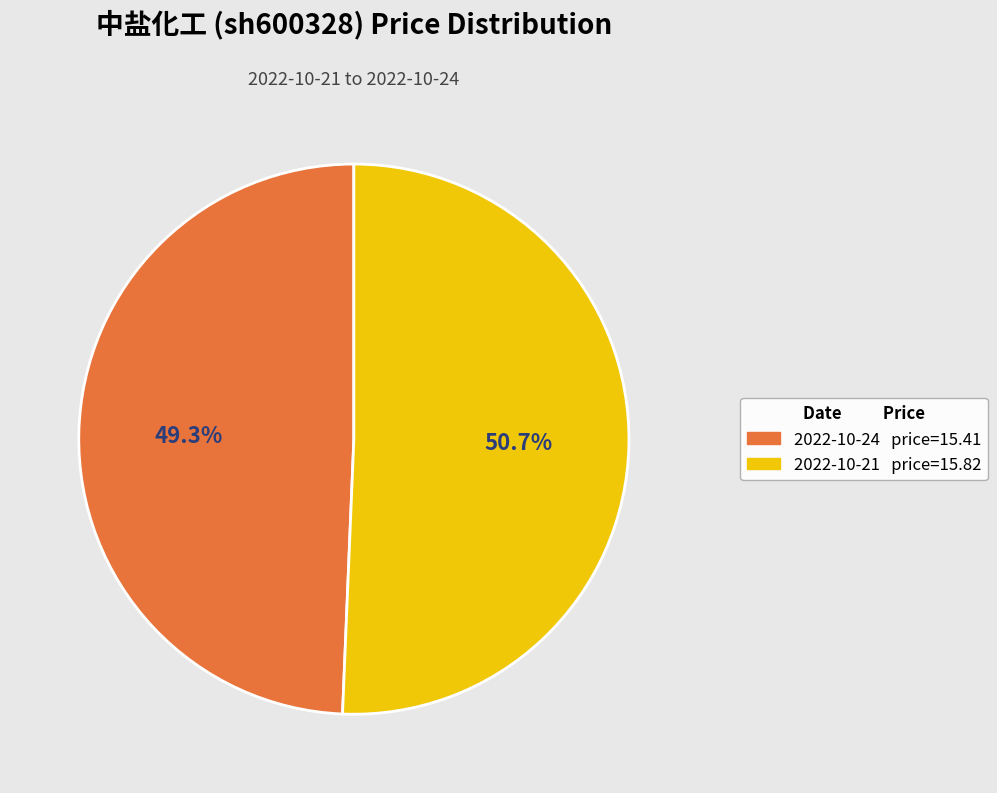

Does any single category account for the majority?

Yes